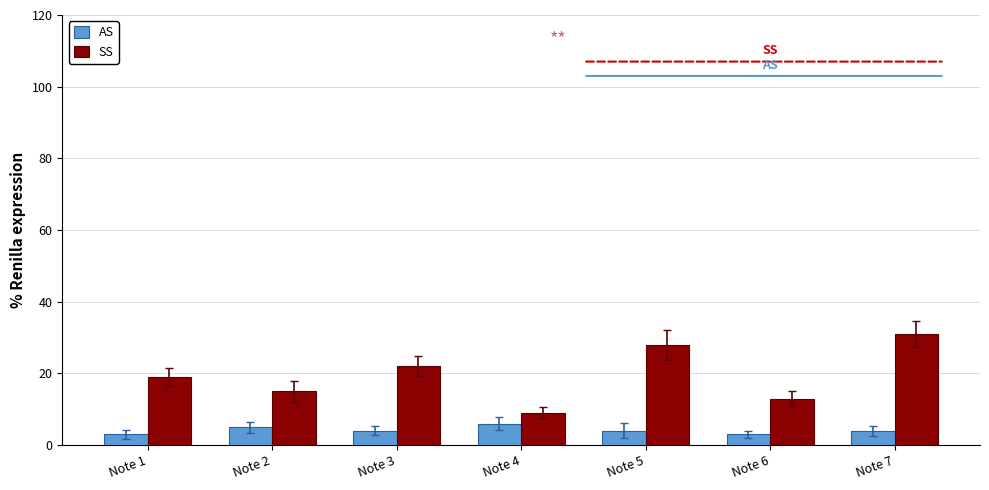

The value of SS at Note 3 is 22. True or false?

True